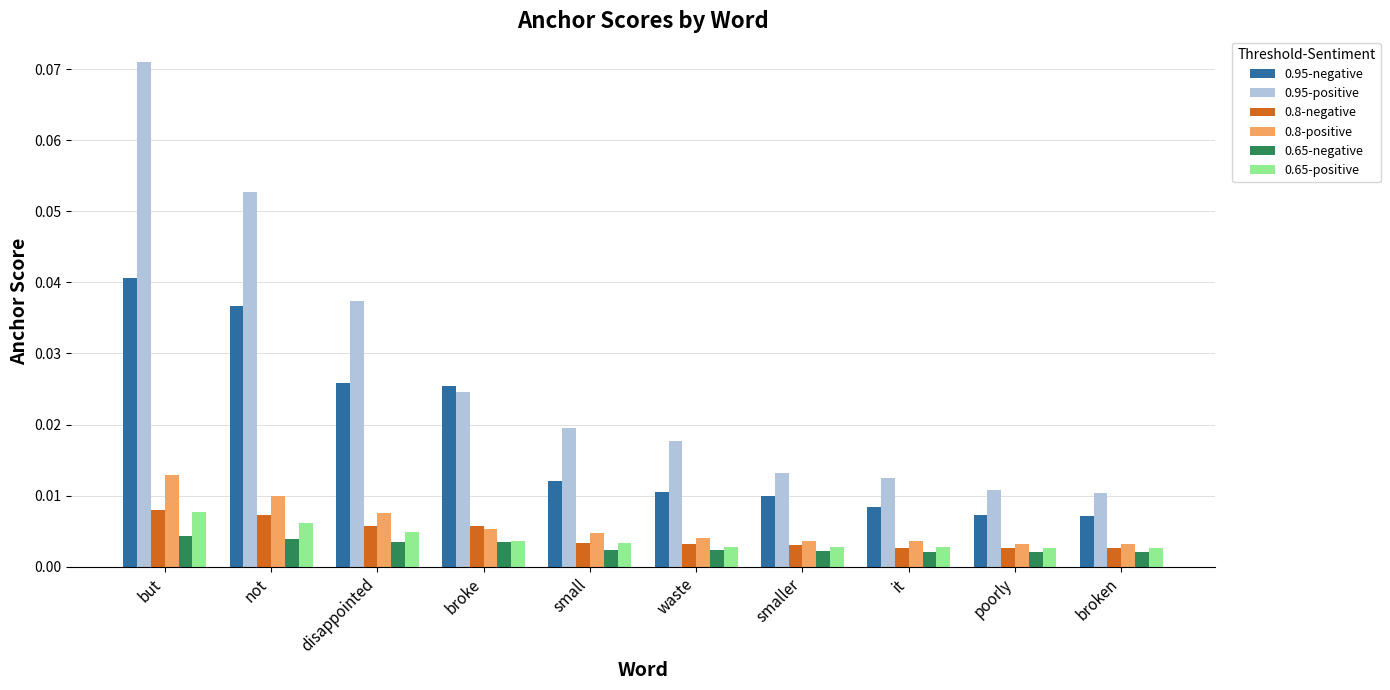

What position from the right is broke?

7